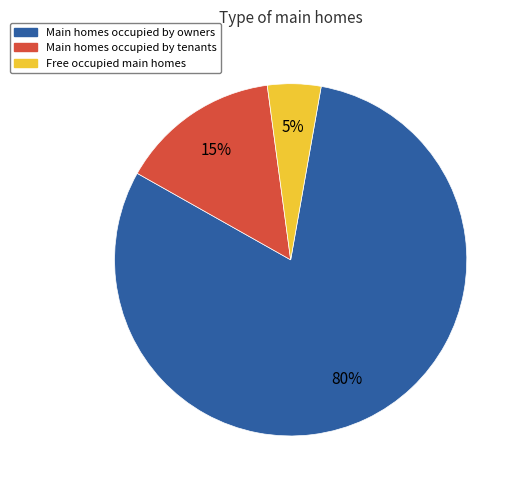

Is the sum of Free occupied main homes and Main homes occupied by owners greater than half?

Yes